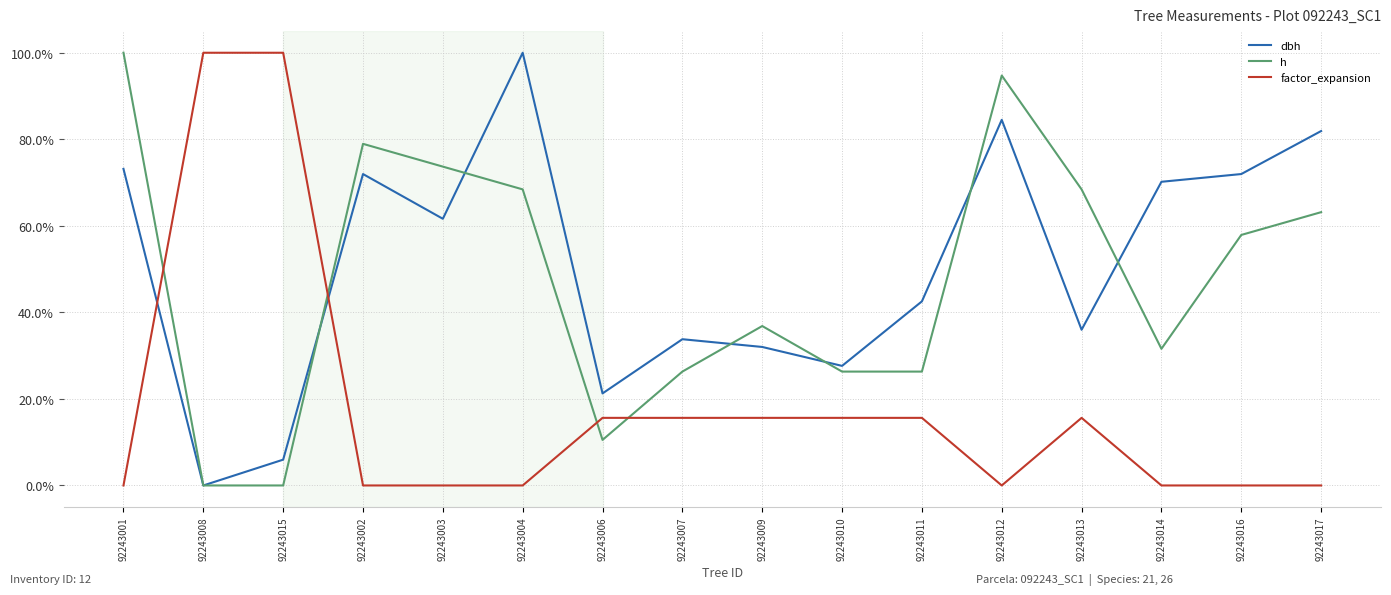

Between which two adjacent categories do factor_expansion and h first intersect?

92243001 and 92243008